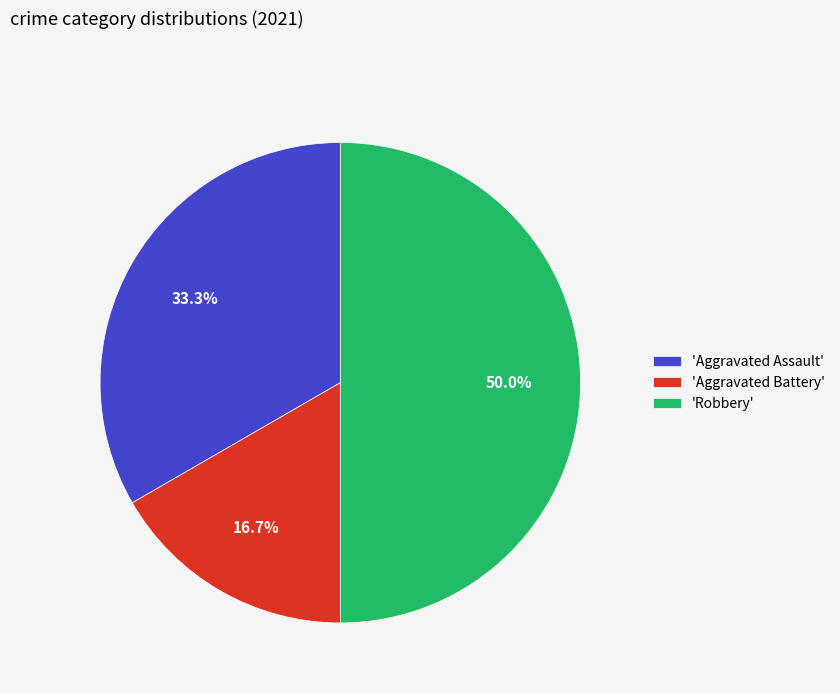

How much of the chart is everything except 'Aggravated Battery'?

83.3%